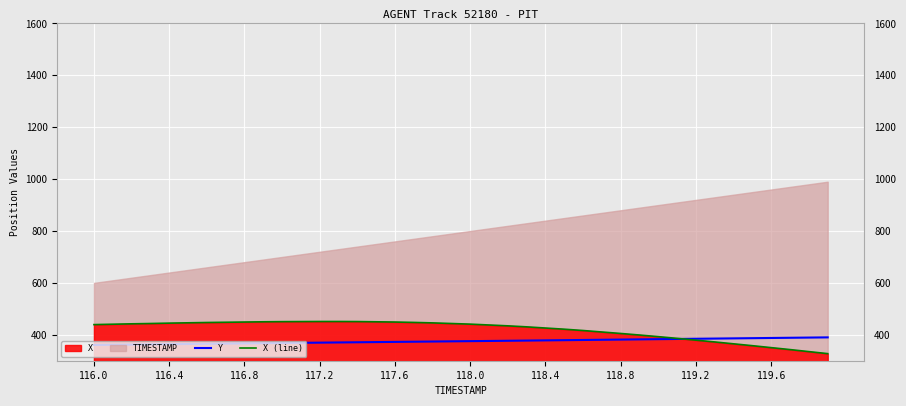

Is the value of X (line) at 118.4 greater than the value of Y at 116.8?

Yes